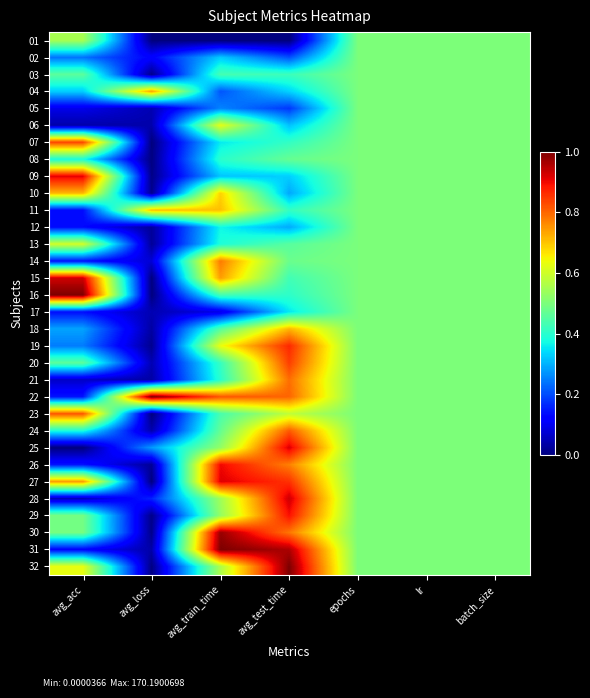

Which has a higher value, batch_size or avg_train_time?

batch_size